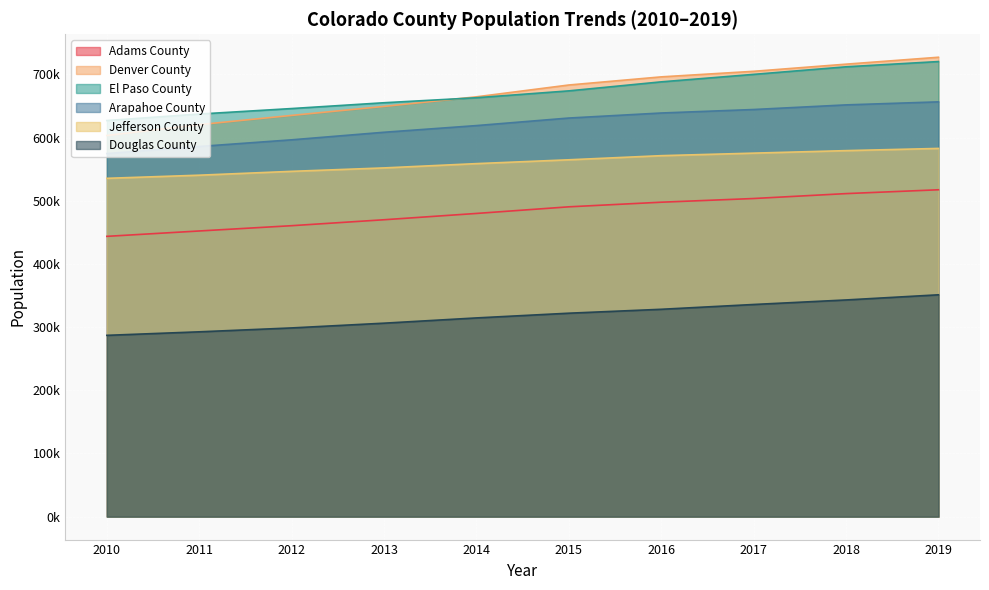

Does the chart display data point markers on the line(s)?

No